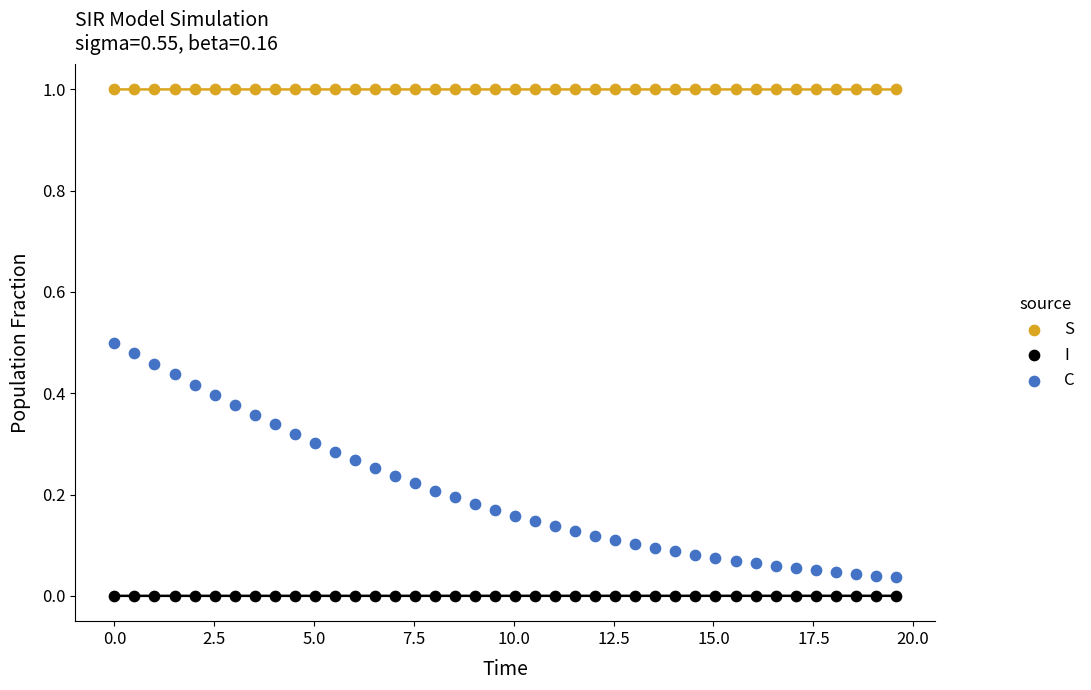

Which series has the largest Y range (max minus min)?

C